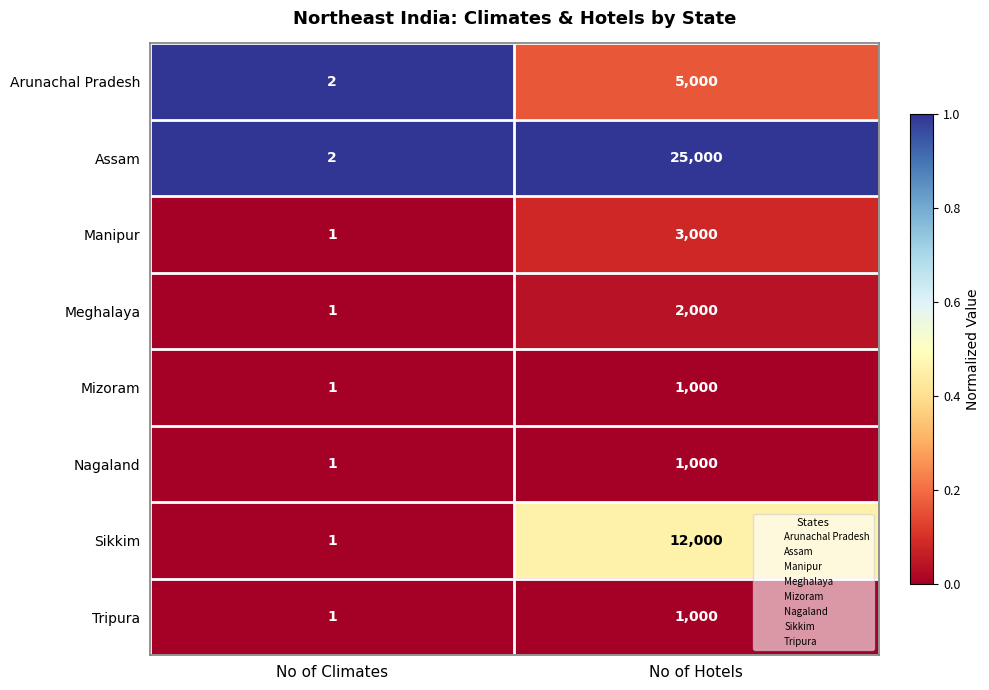

What is the maximum value shown in the chart?

25000